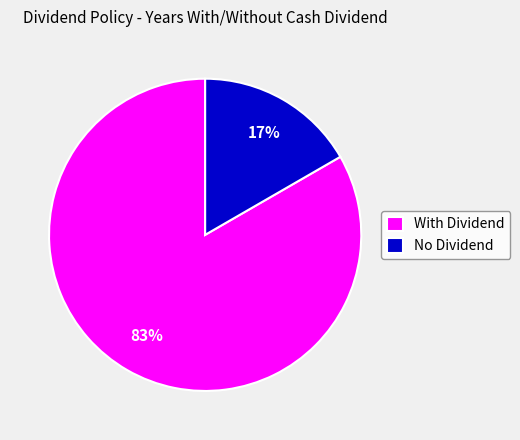

To the nearest percent, what is the combined percentage of With Dividend and No Dividend?

100%